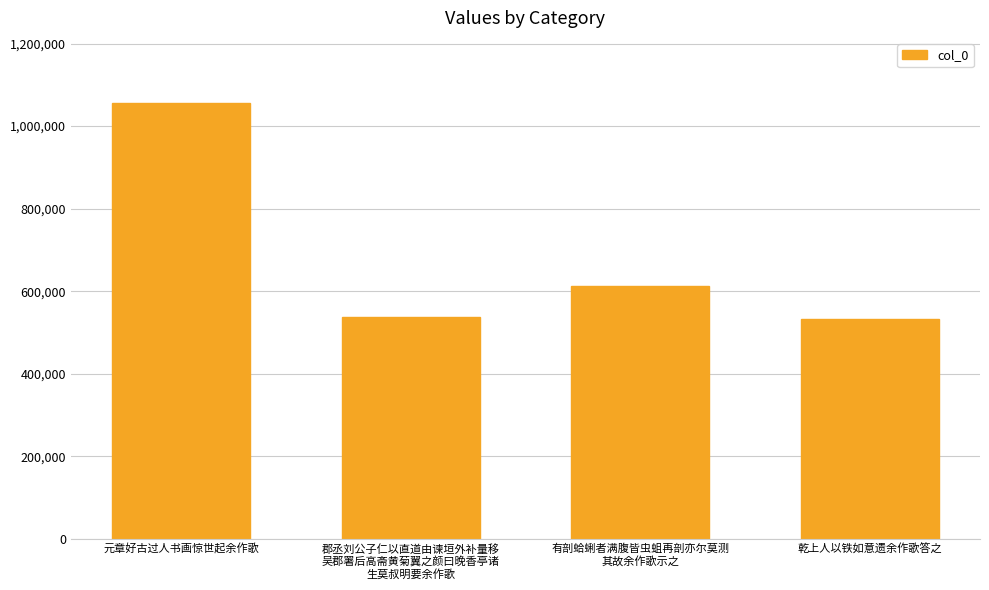

Where does the data first go above 613506?

元章好古过人书画惊世起余作歌